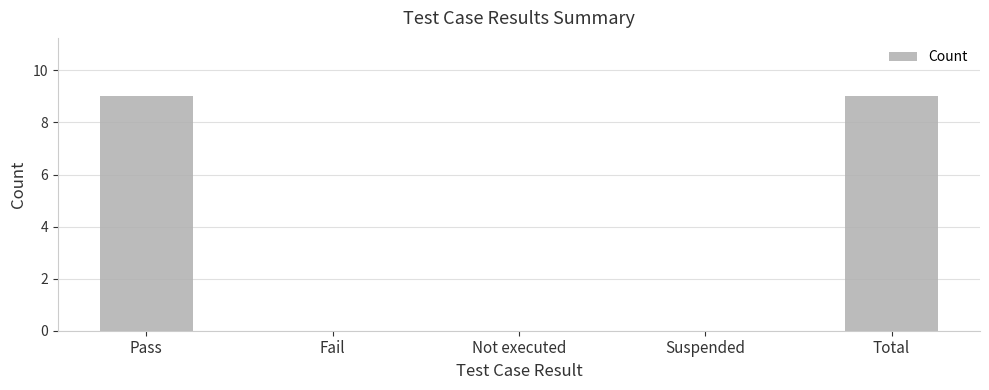

What is the difference between the values at Total and Not executed?

9